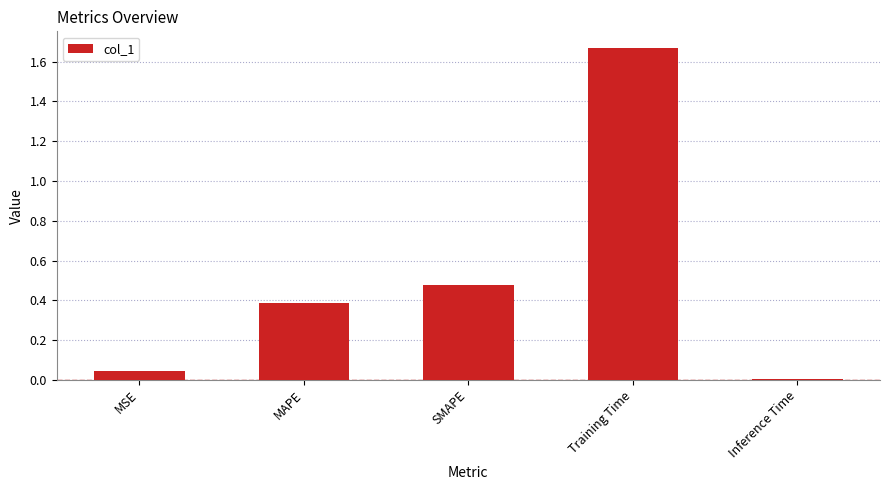

Between MAPE and Training Time, which is larger?

Training Time